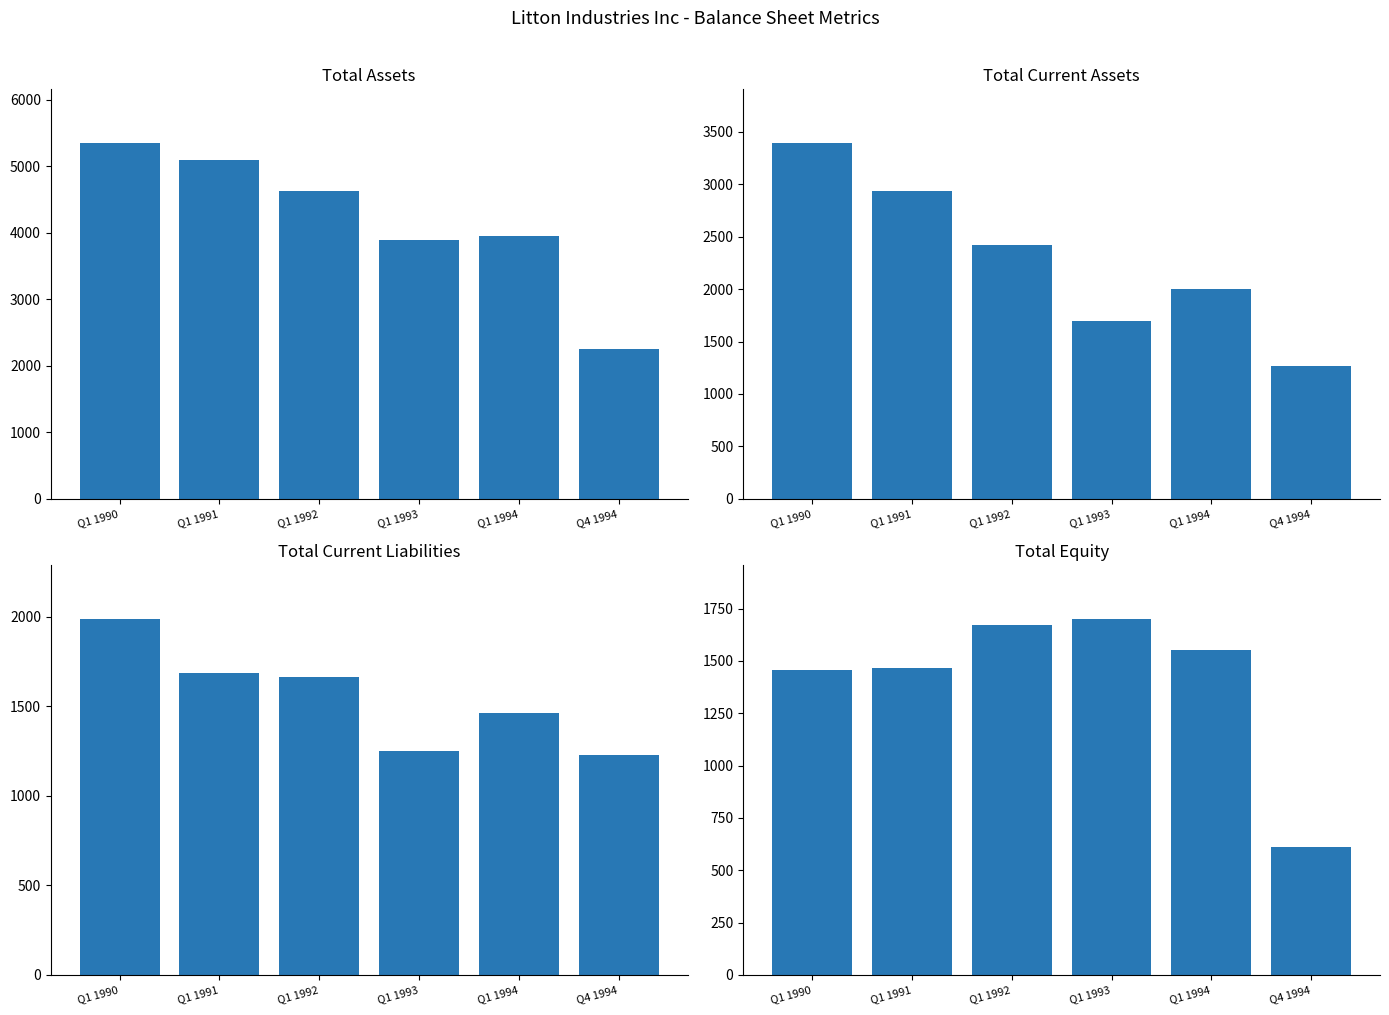

At which label does Total Current Assets reach its minimum?

Q4 1994